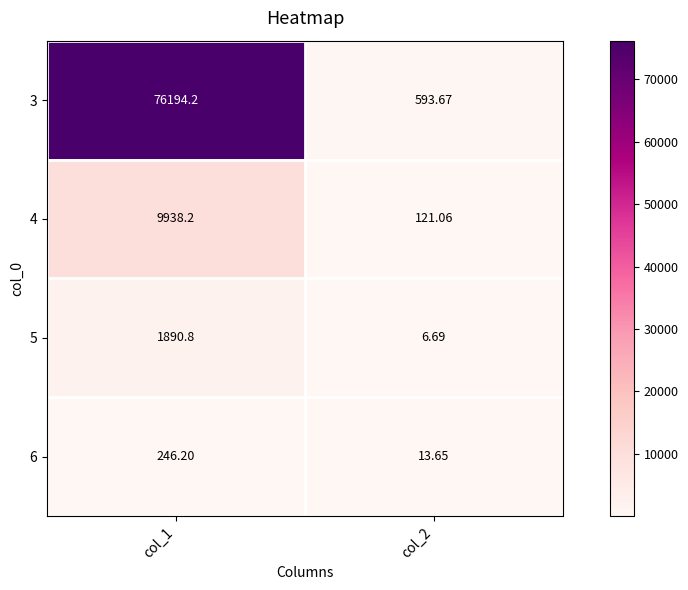

What is the difference between the highest and lowest values at col_1?

75948.0